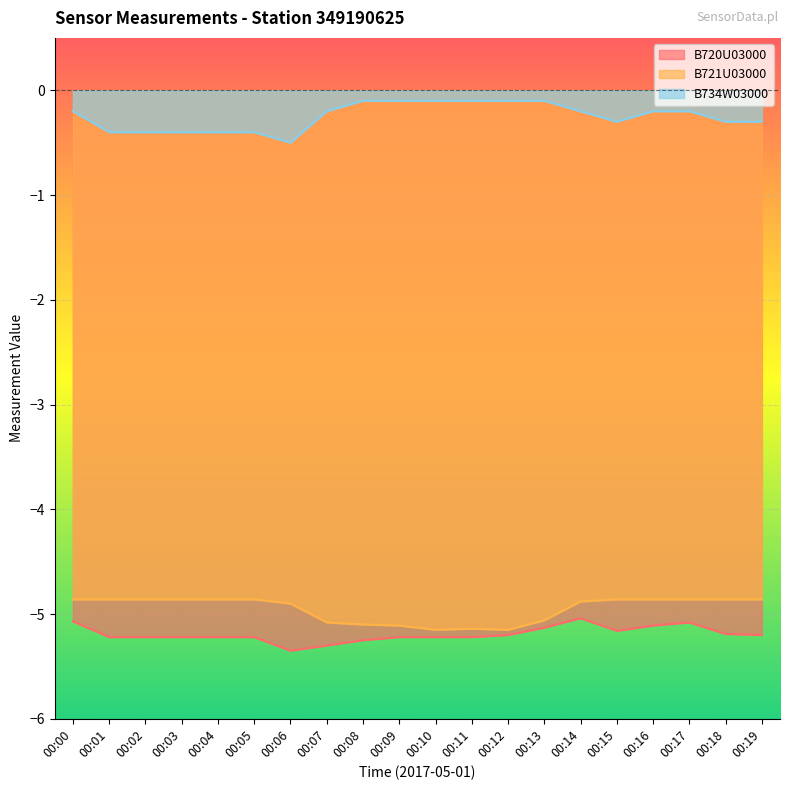

Count the B721U03000 values in the range -5 to -4.

13